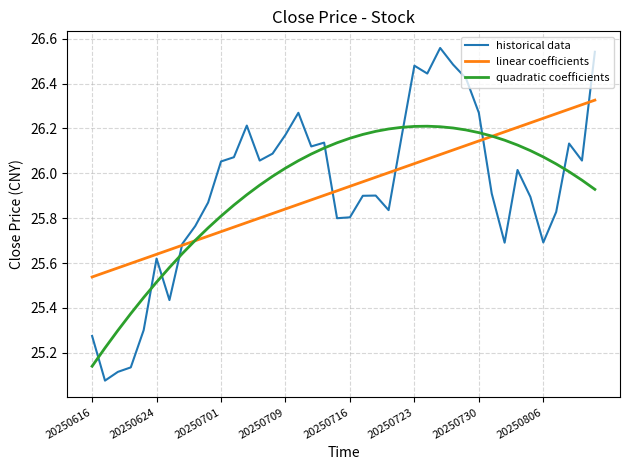

True or false: historical data and quadratic coefficients cross at least once.

True